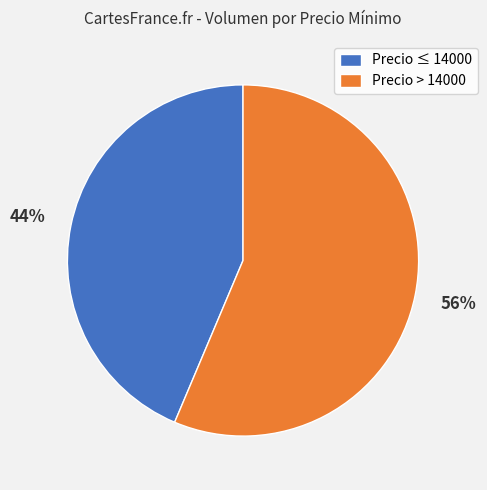

Combined, do Precio ≤ 14000 and Precio > 14000 account for over 50%?

Yes